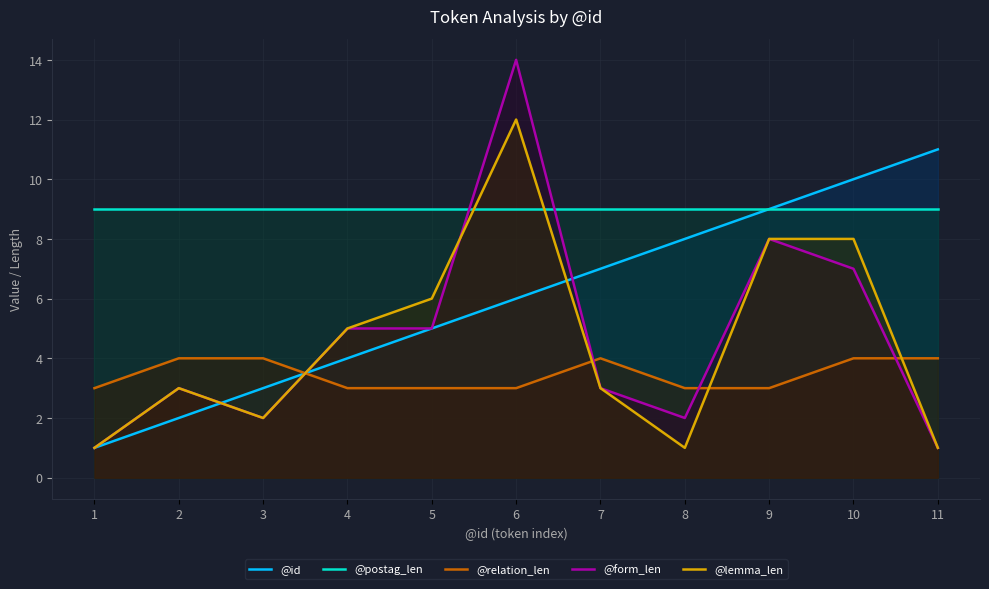

The value of @id at 11 is 5. True or false?

False